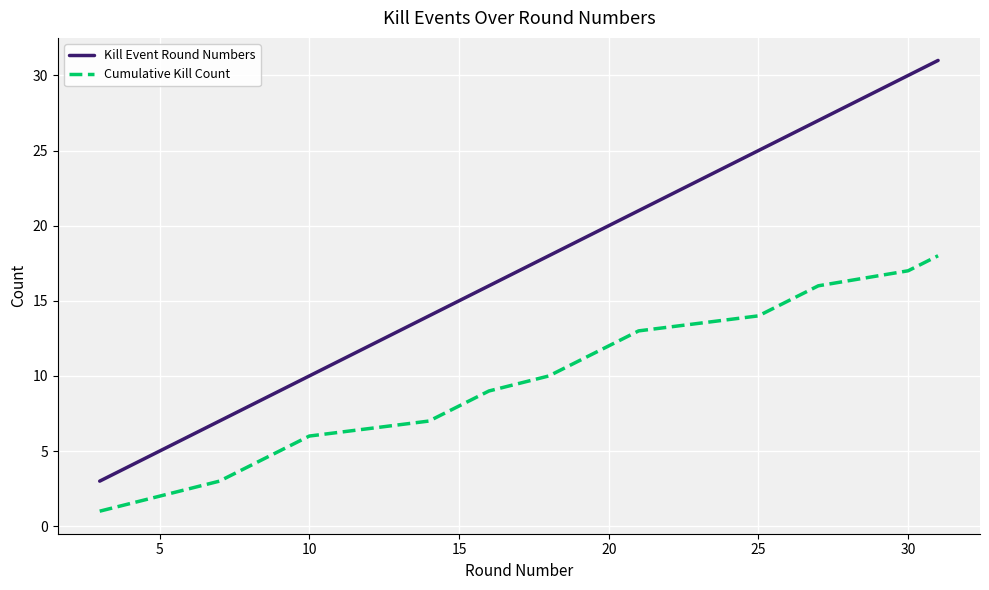

Which series has the largest total across all categories?

Kill Event Round Numbers